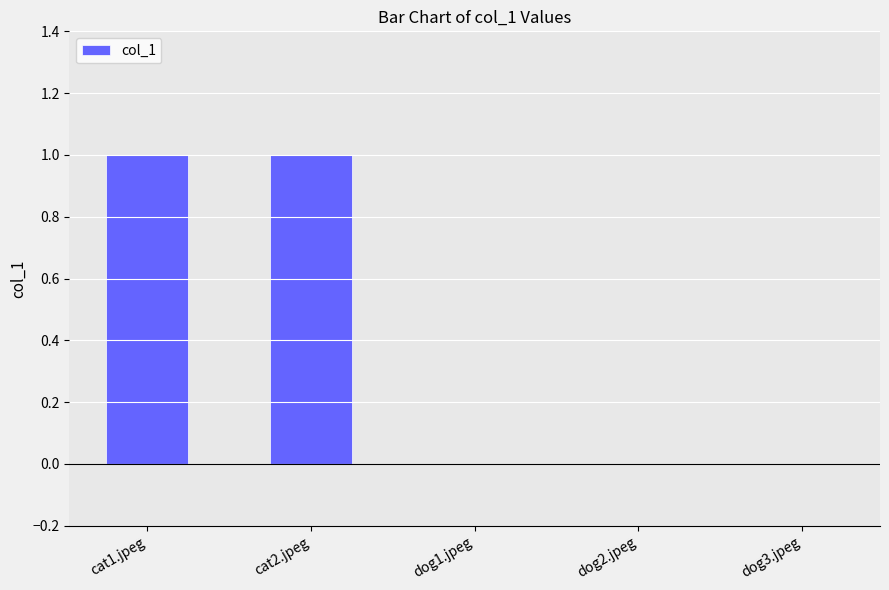

What is the sum of all values?

2